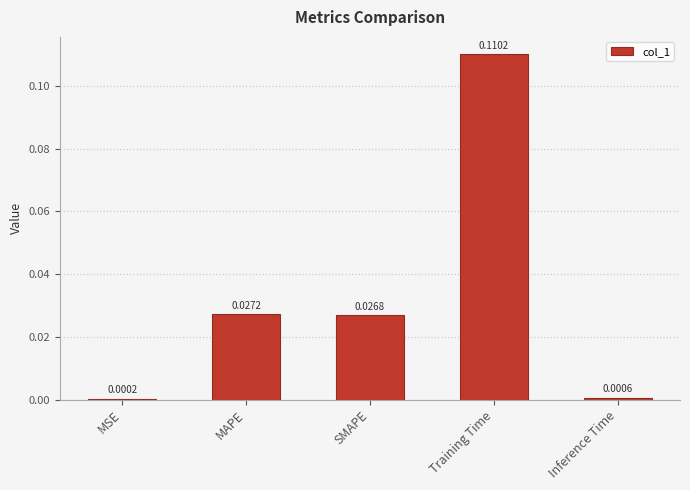

Which category has the highest value across all series?

Training Time